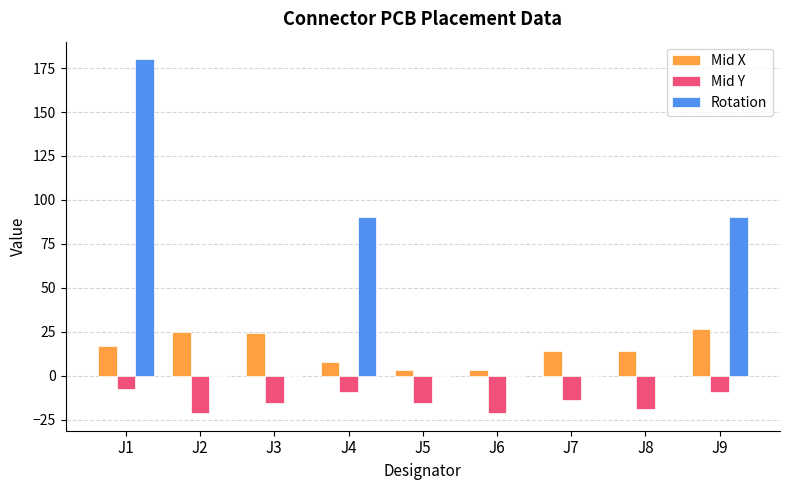

Which series has the largest range (max minus min)?

Rotation